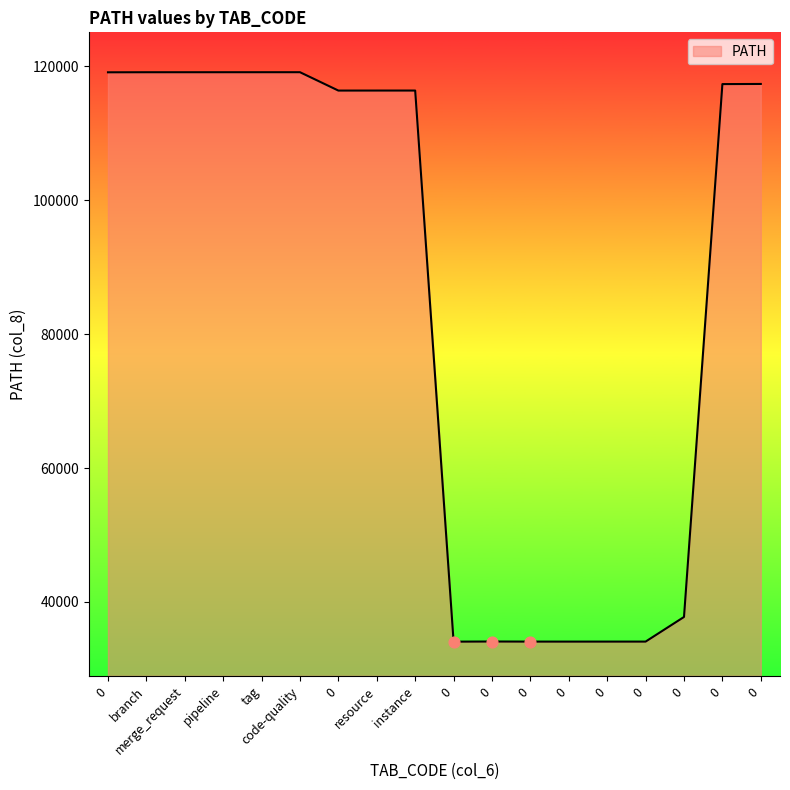

Which has a higher value, branch or 0?

branch